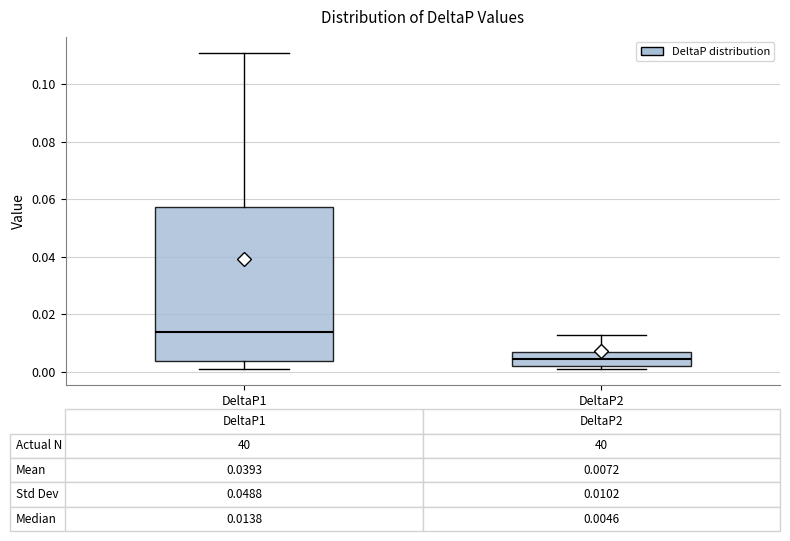

Which box is the tallest, from its lower edge to its upper edge?

DeltaP1